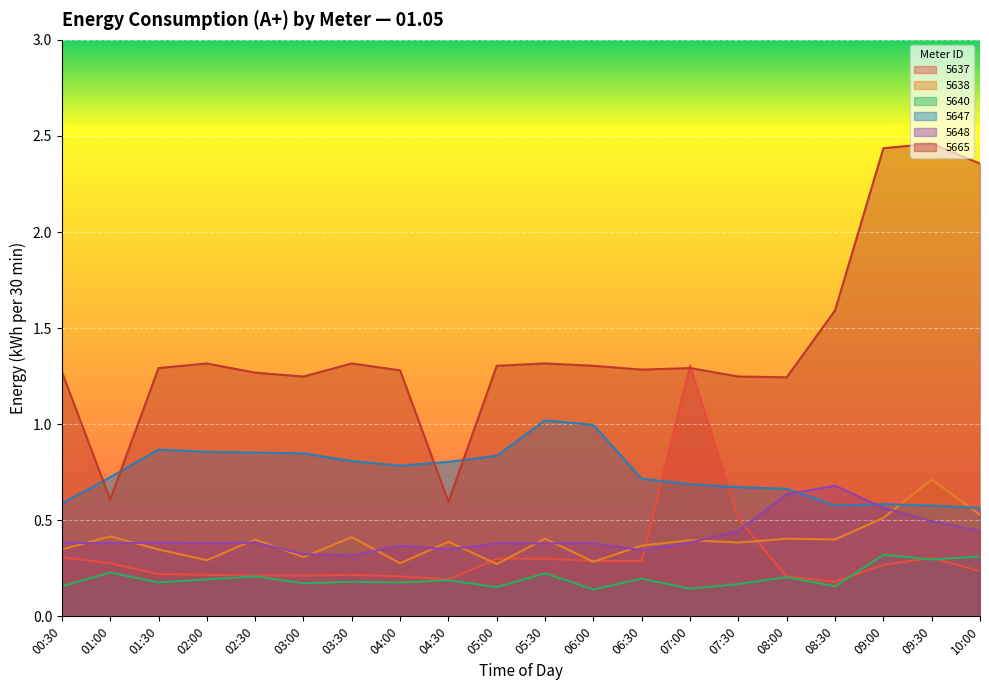

List the series in order of their peak value, lowest first.

5640, 5648, 5638, 5647, 5637, 5665